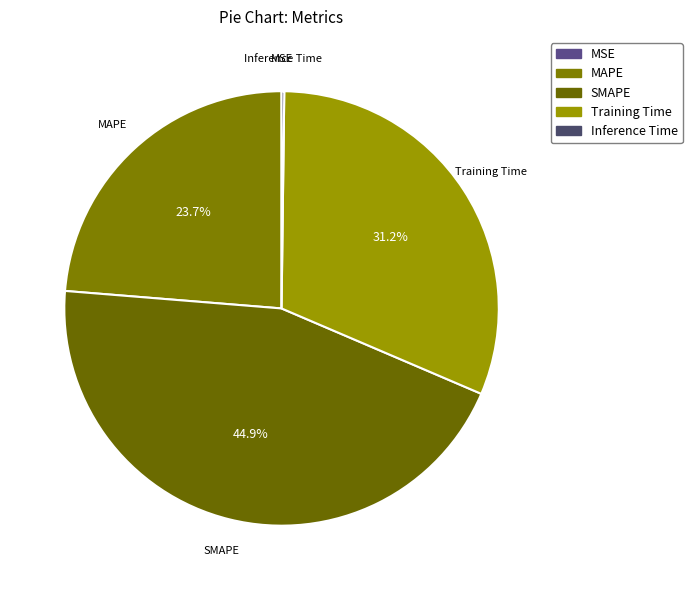

Which slice is the largest?

SMAPE